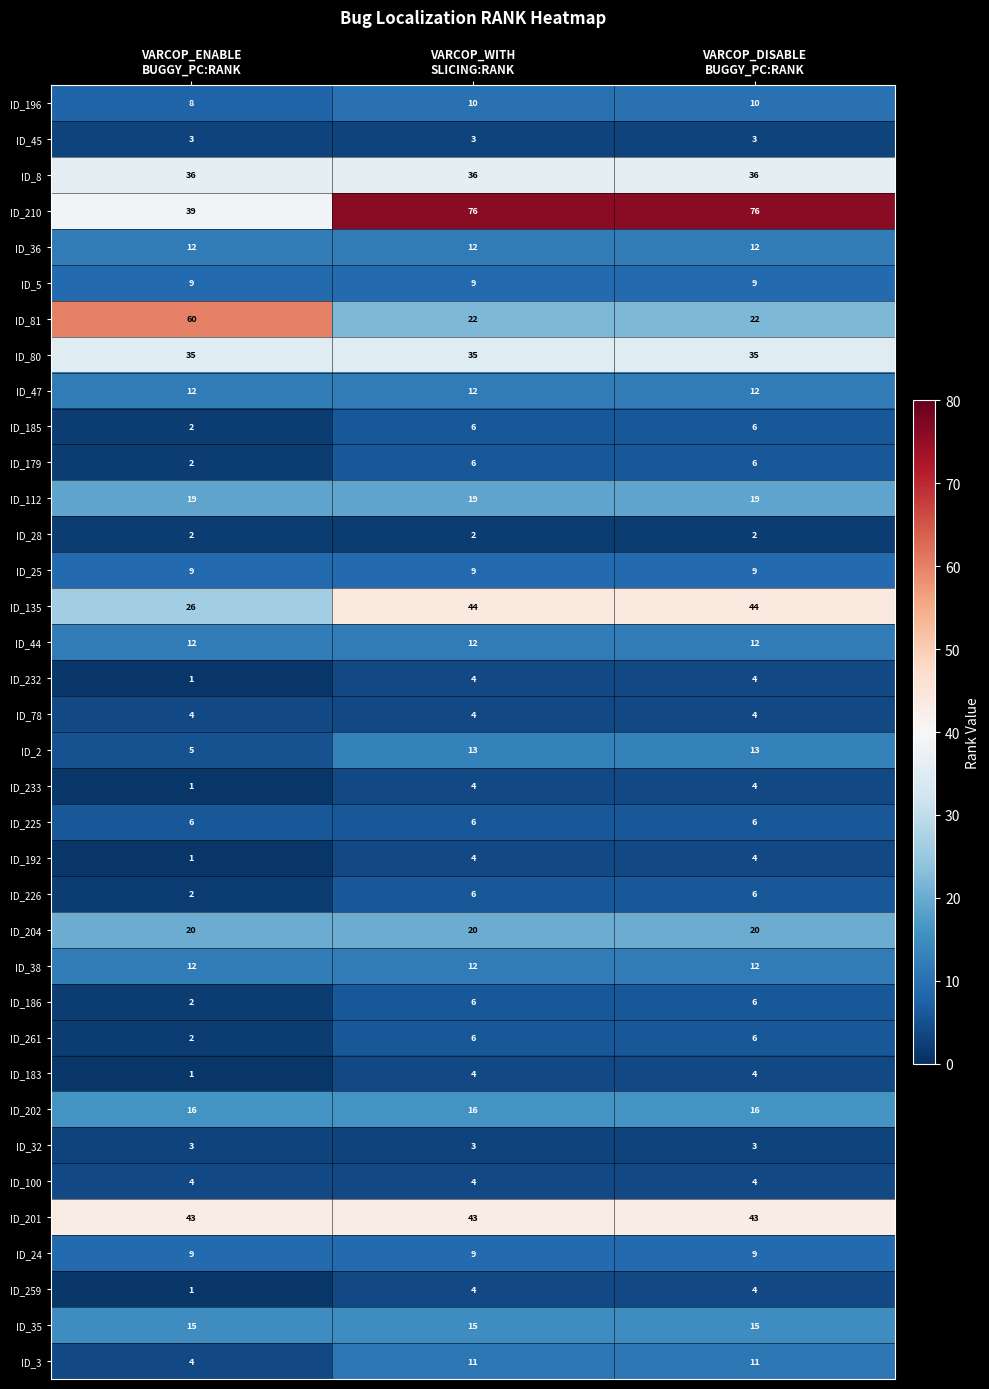

At which category does the chart reach its minimum across all series?

VARCOP_ENABLE
BUGGY_PC:RANK